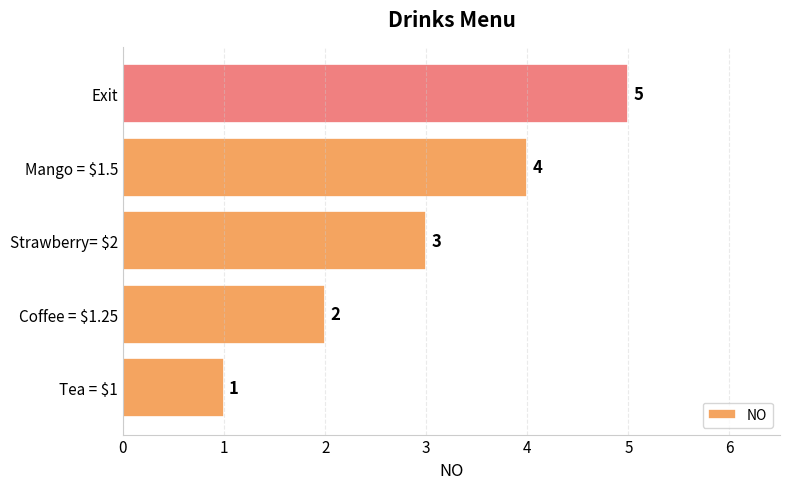

At which label is the value closest to 3?

Strawberry= $2